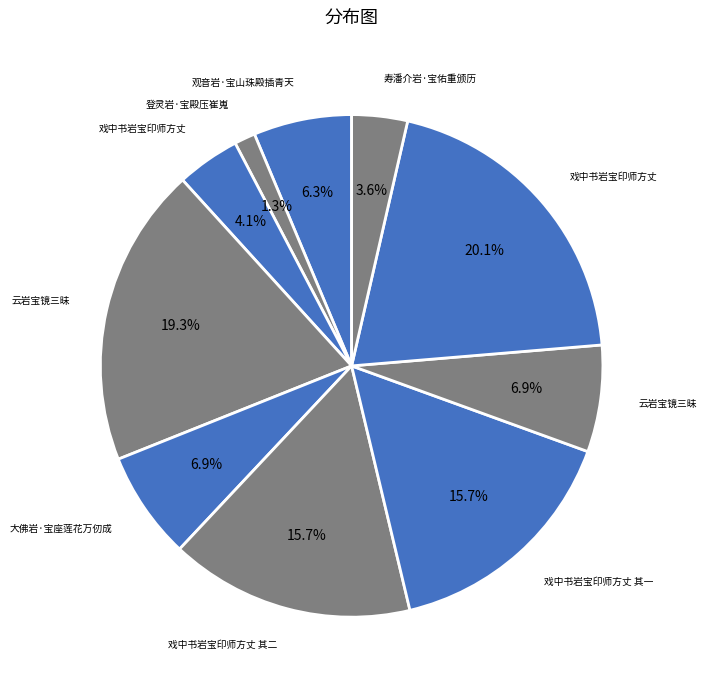

Does any single category account for the majority?

No